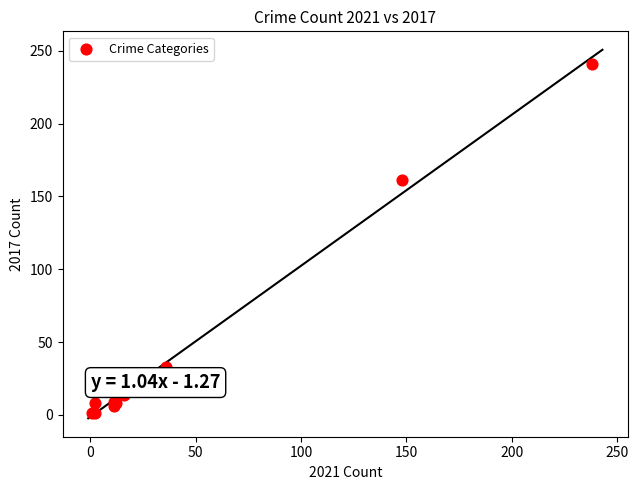

What Y value in the scatter plot is closest to 121?

161